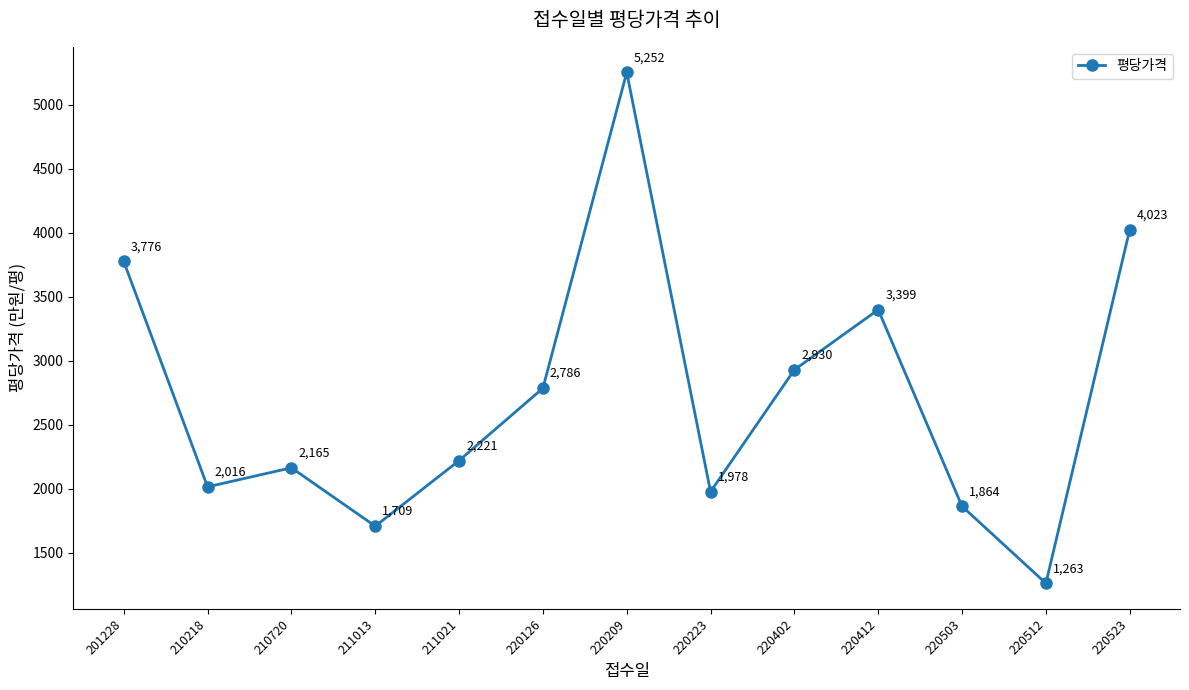

Which label corresponds to the smallest value in the chart?

220512